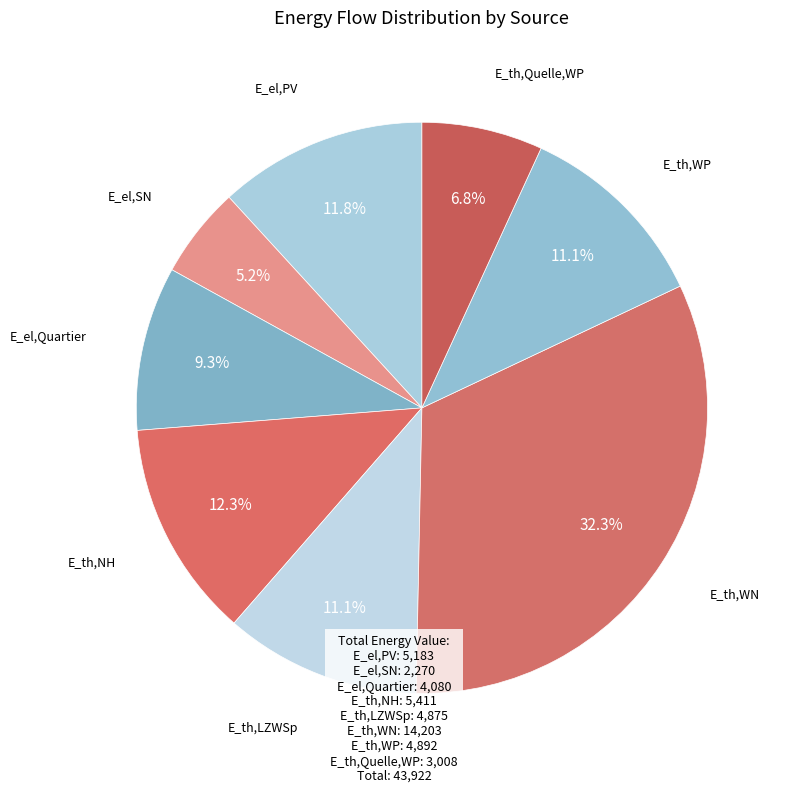

How many segments does this pie chart have?

8